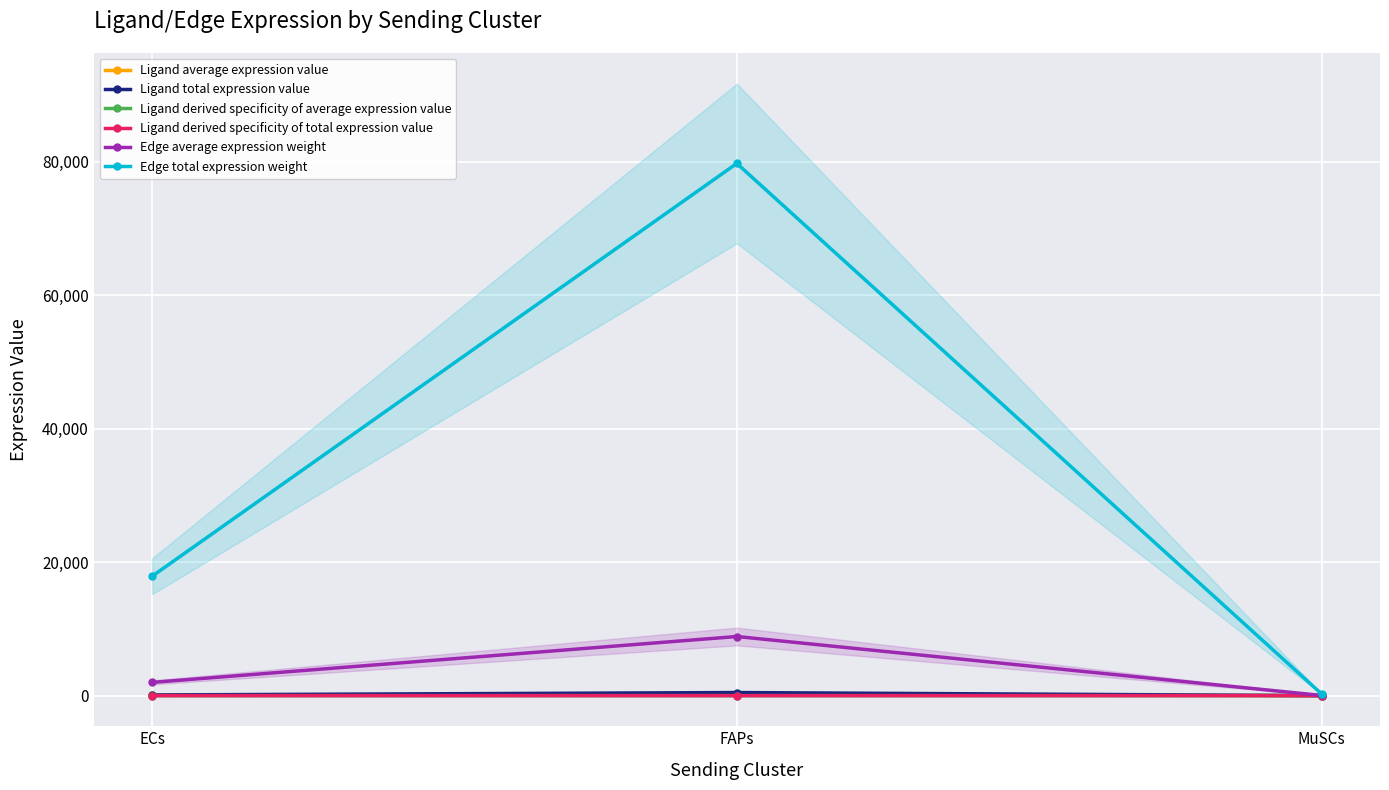

How many categories are shown in the chart?

3